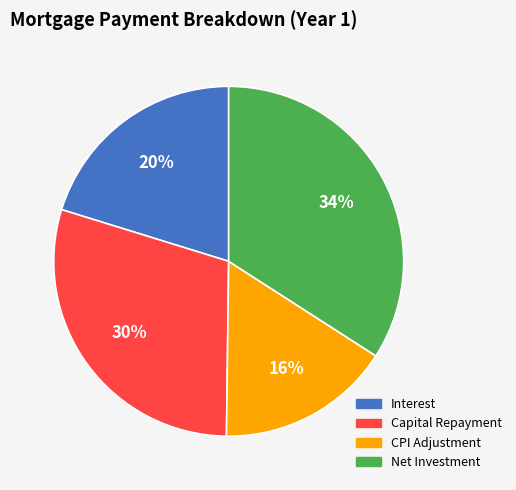

Is there any slice that represents more than half of the pie?

No